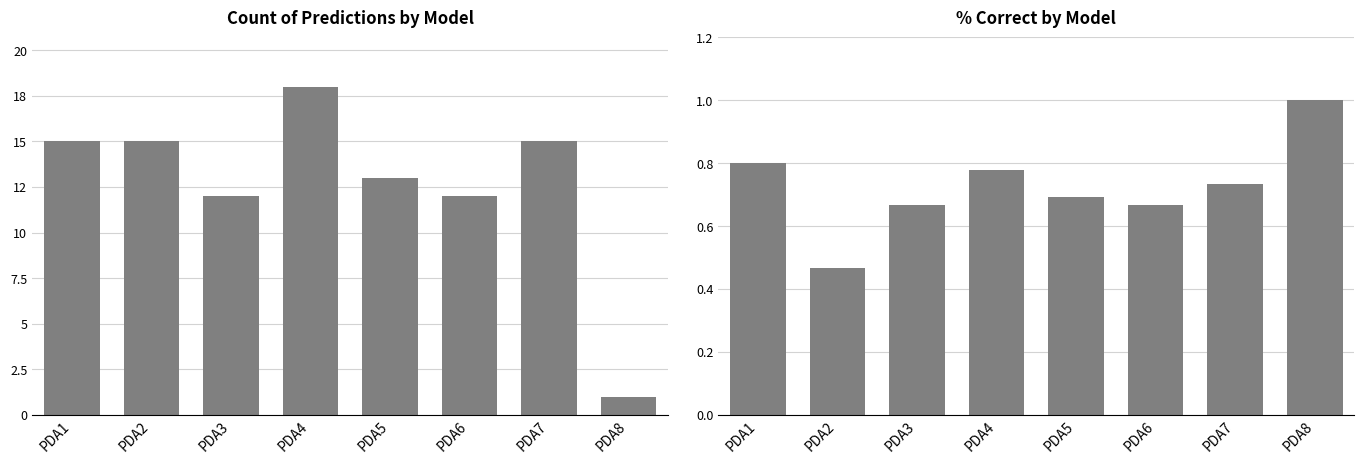

Which category has the lowest value in the % Correct series?

PDA2